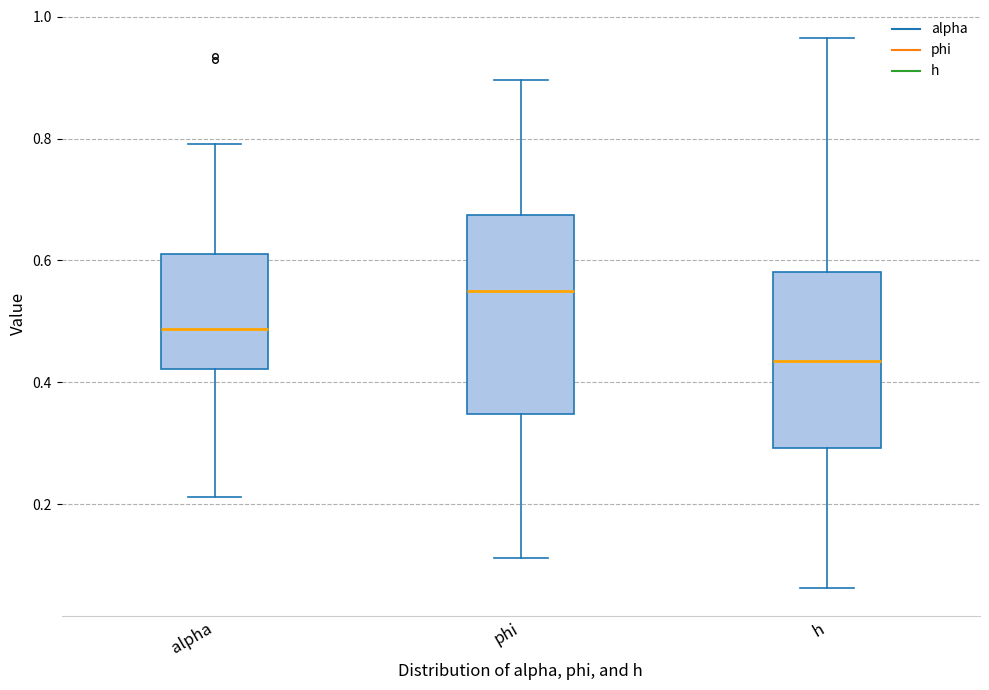

Which box is the tallest, from its lower edge to its upper edge?

phi